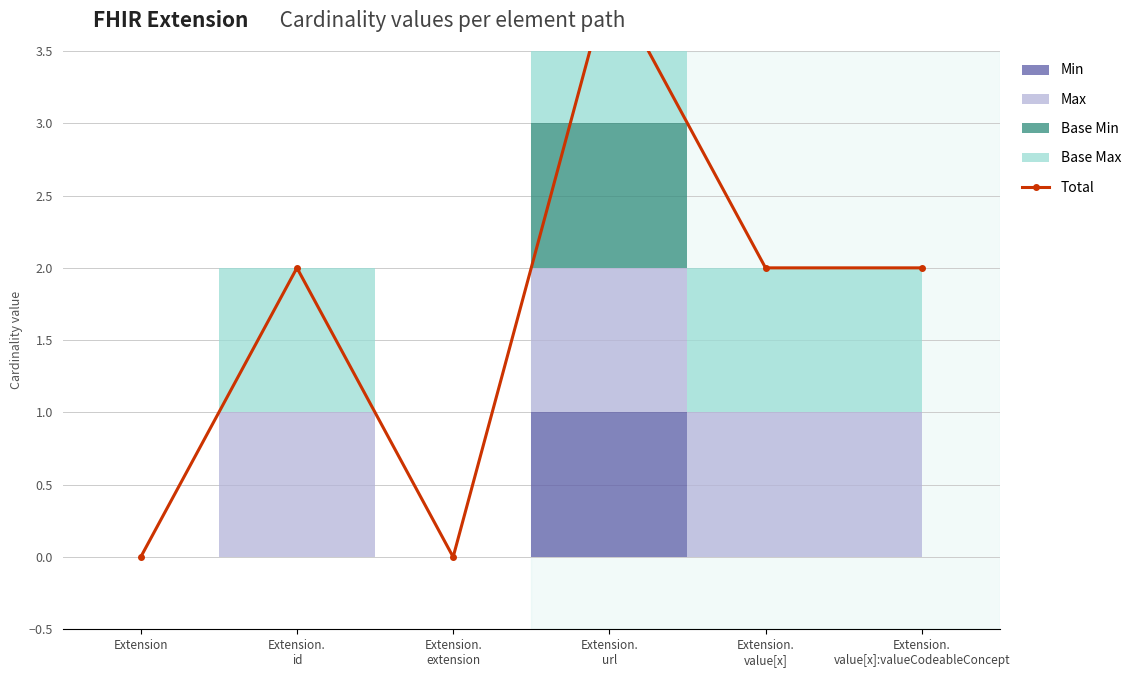

What value does the data have at Extension.
value[x]:valueCodeableConcept?

2